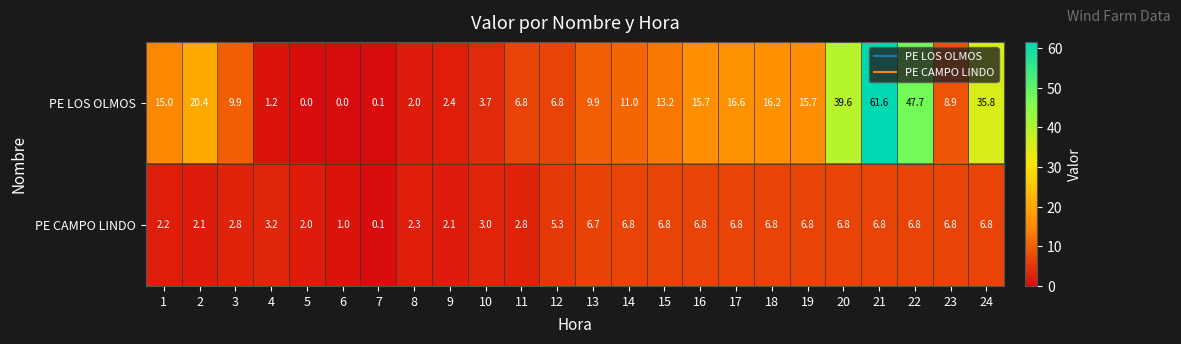

At which label does PE CAMPO LINDO first exceed 6?

13